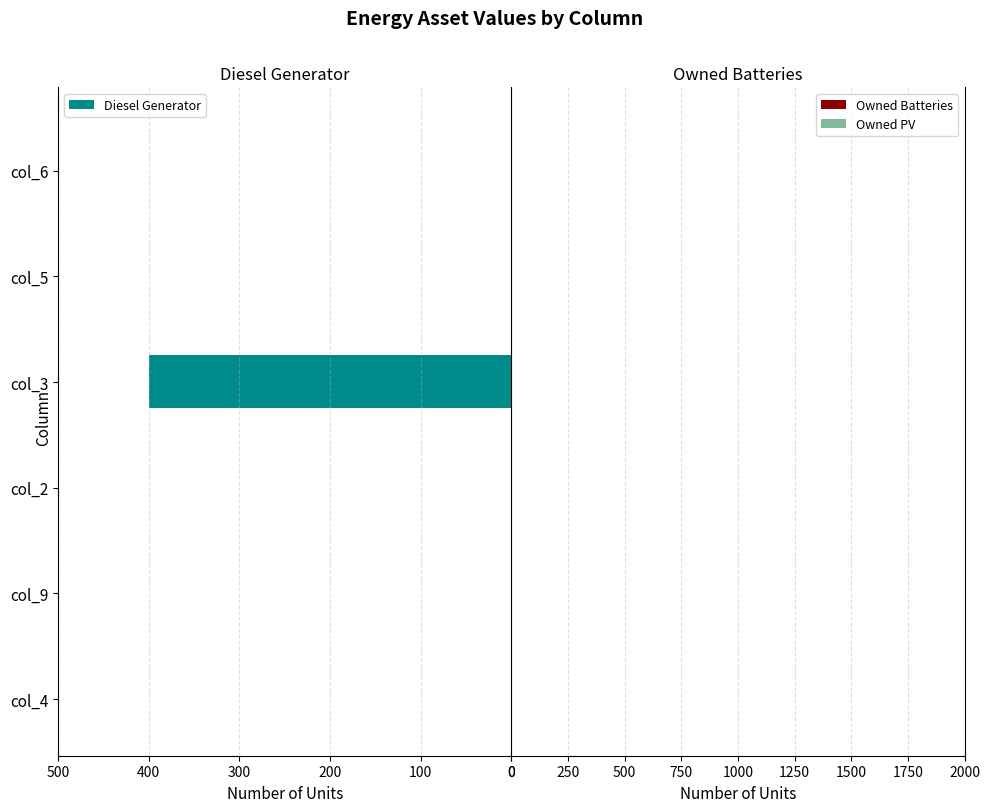

Are the bars grouped side by side (vs. stacked)?

No